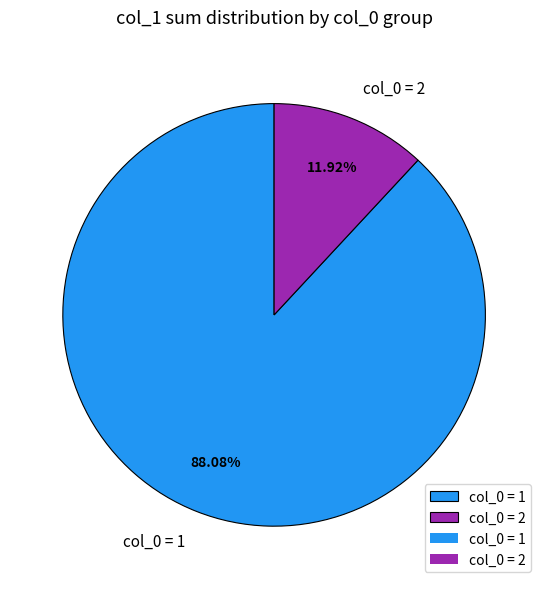

Which has a higher value, col_0 = 1 or col_0 = 2?

col_0 = 1